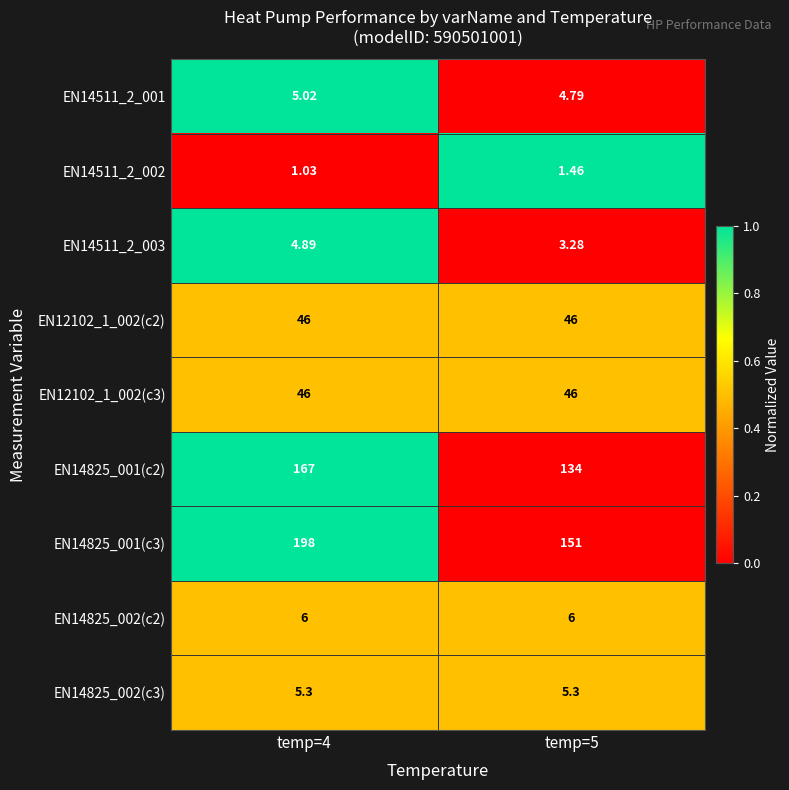

Is the value of EN14511_2_002 at temp=5 greater than the value of EN14511_2_001 at temp=5?

No